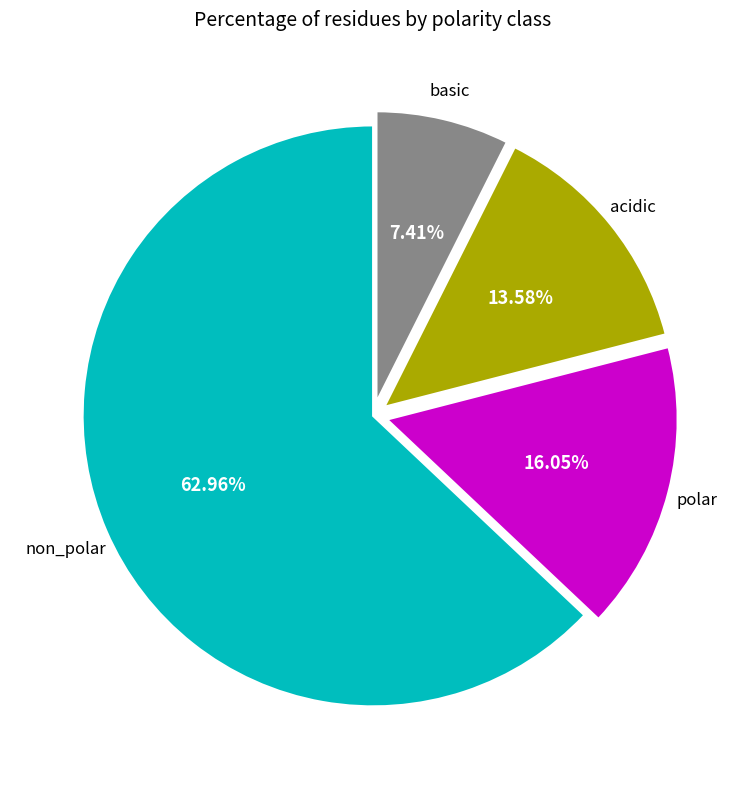

Is there a majority slice in this chart?

Yes